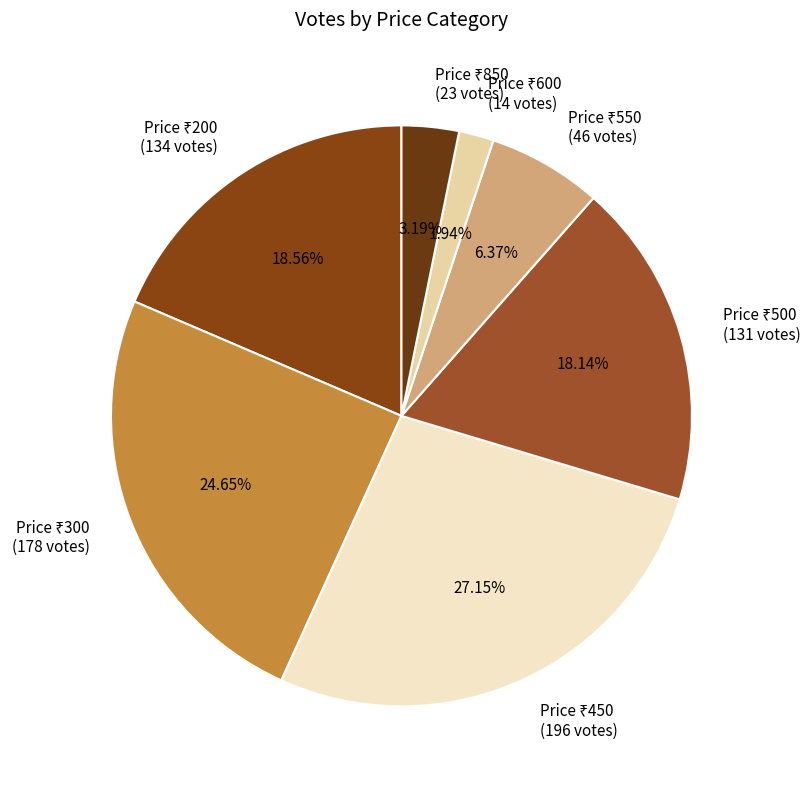

Is there a majority slice in this chart?

No